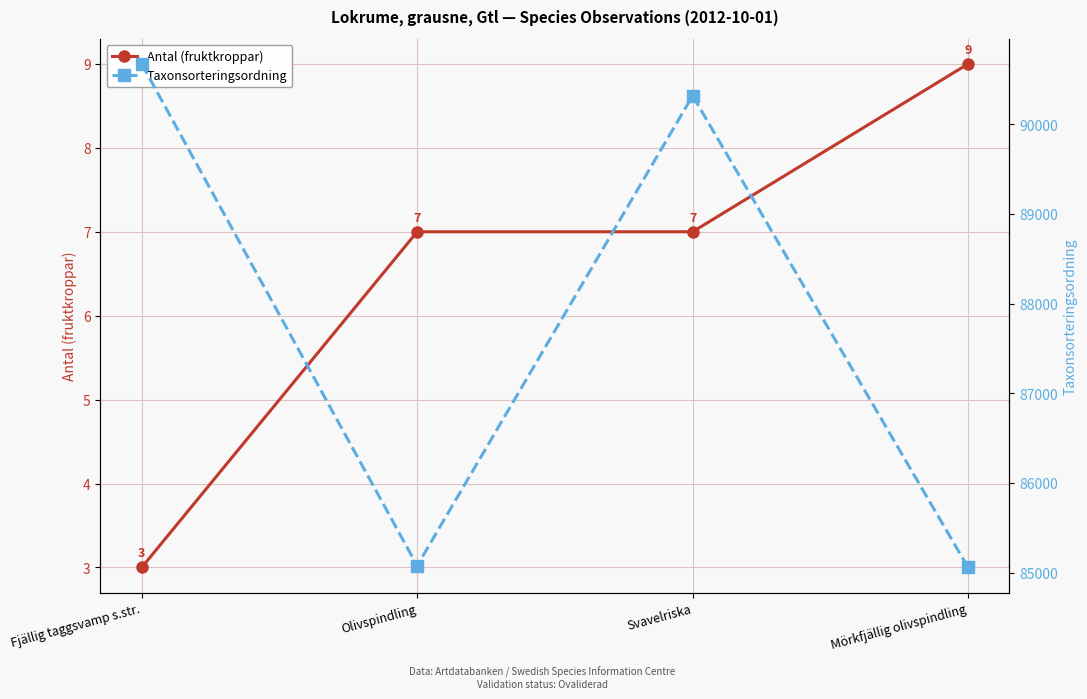

Which has a higher value, Olivspindling or Fjällig taggsvamp s.str.?

Olivspindling